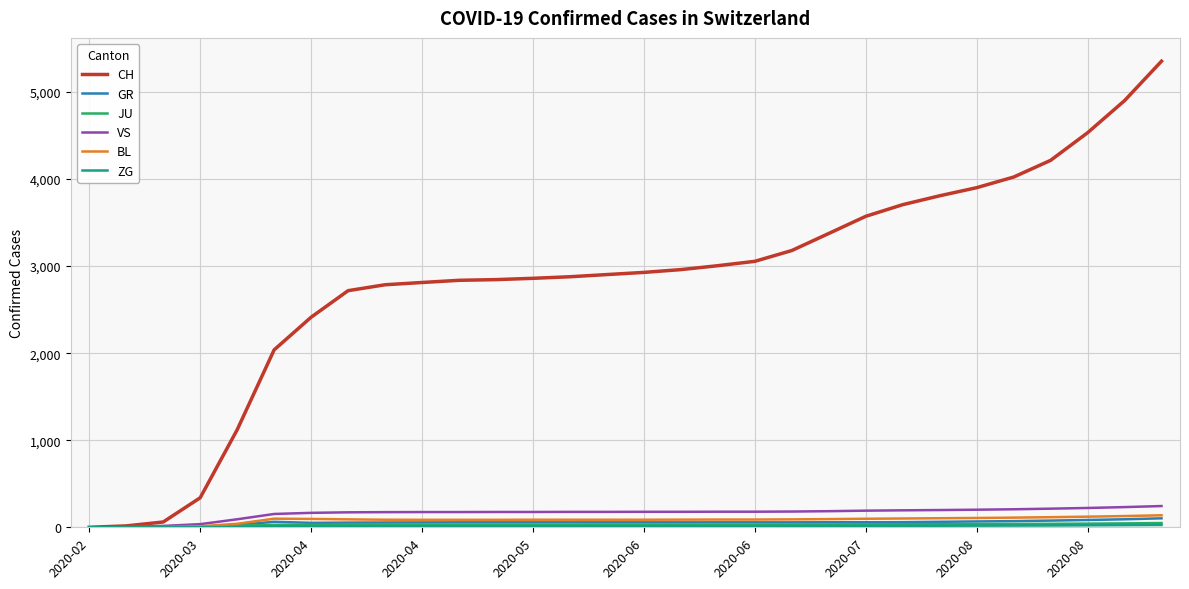

Does the chart display data point markers on the line(s)?

No